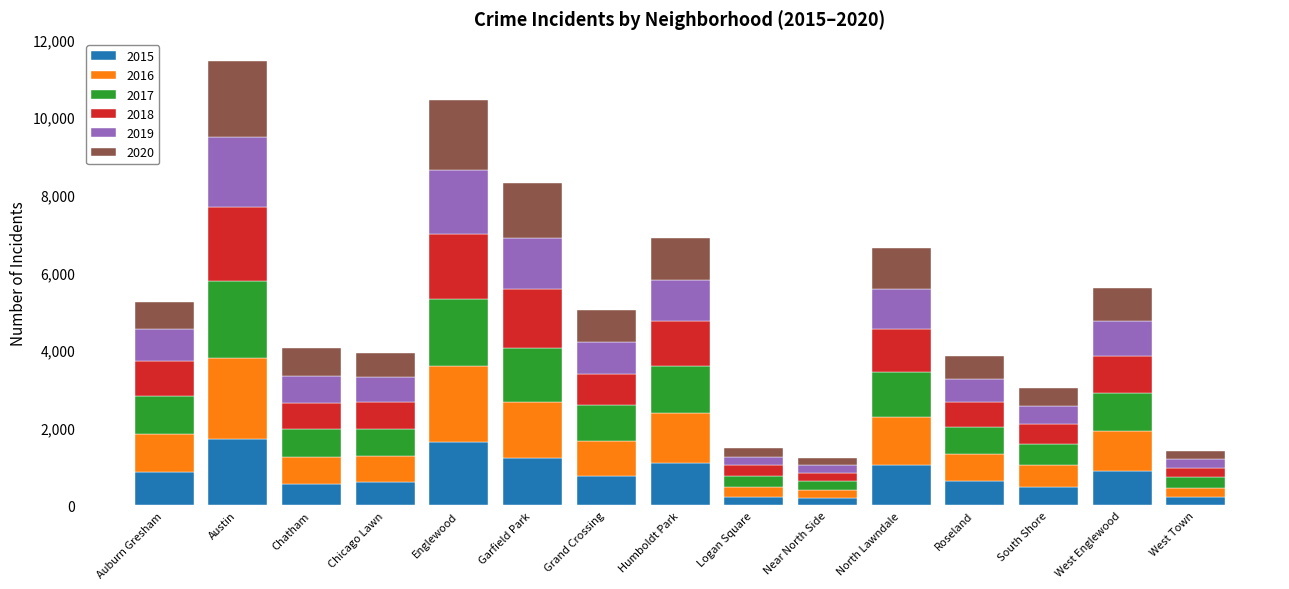

What is the total value across all series at Humboldt Park?

6880